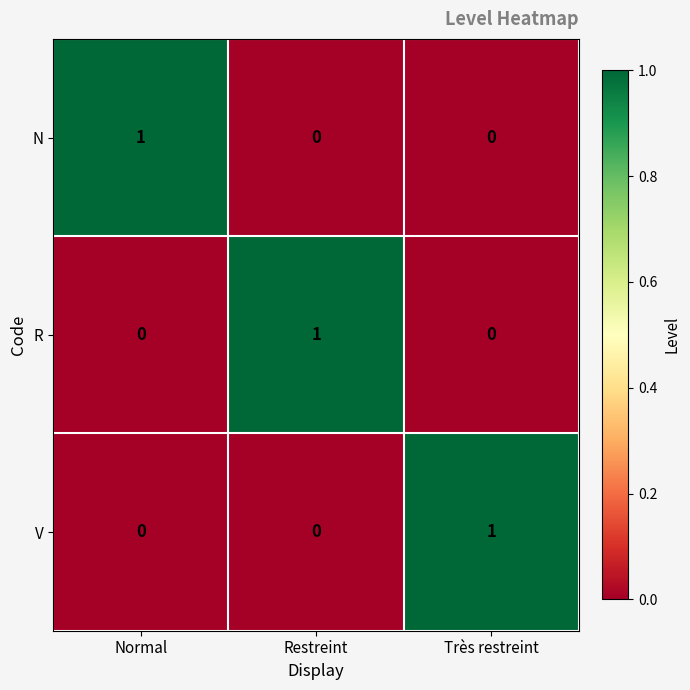

Reading left to right, extract all data points from this chart.

N: Normal=1	Restreint=0	Très restreint=0
R: Normal=0	Restreint=1	Très restreint=0
V: Normal=0	Restreint=0	Très restreint=1